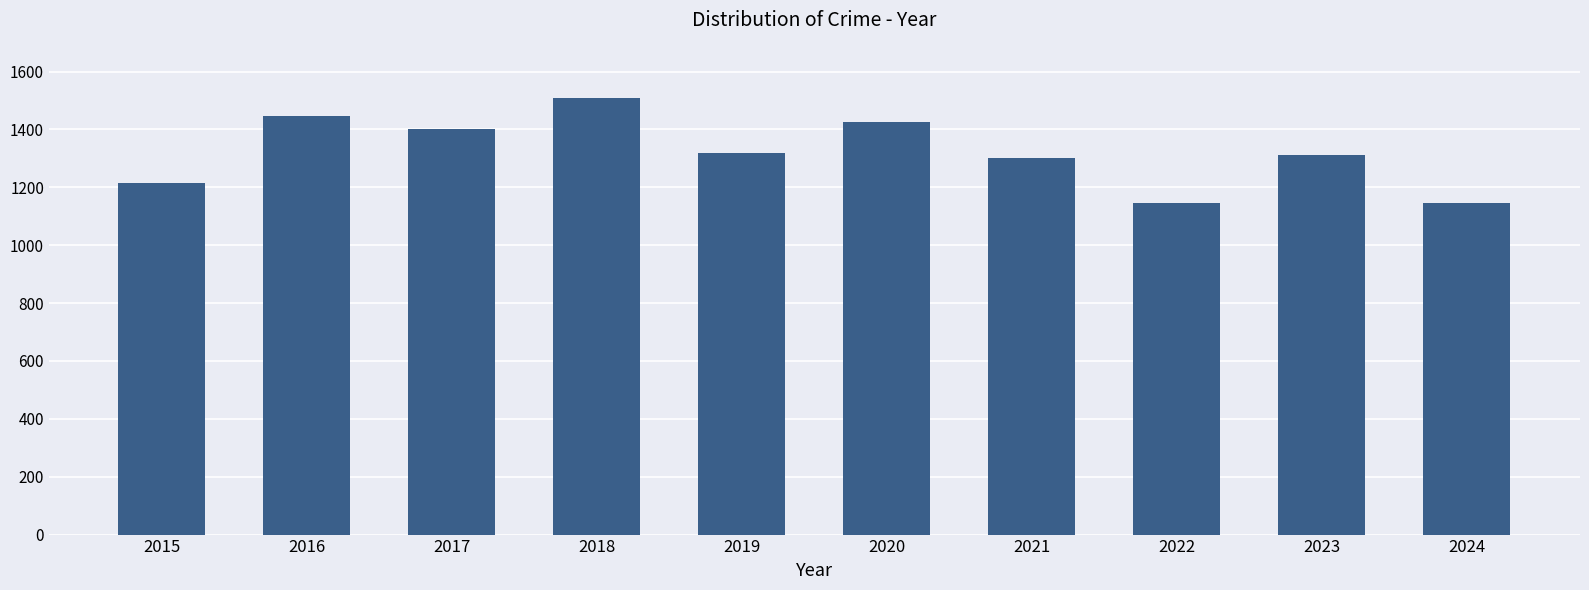

Is it true that the value at 2019 is 1318?

True